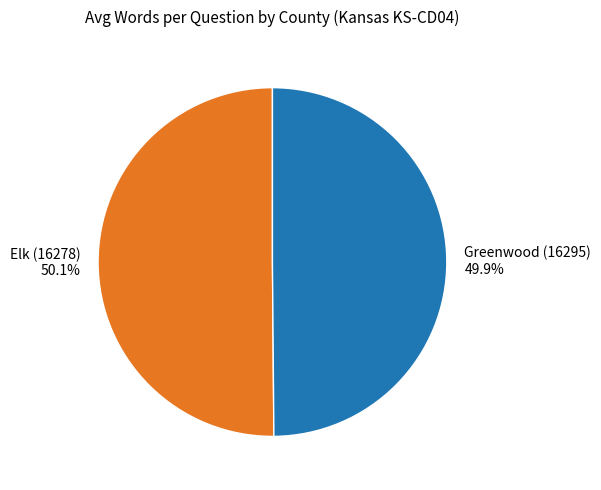

Approximately how many times larger is the value at Greenwood (16295) compared to Elk (16278)?

1.0